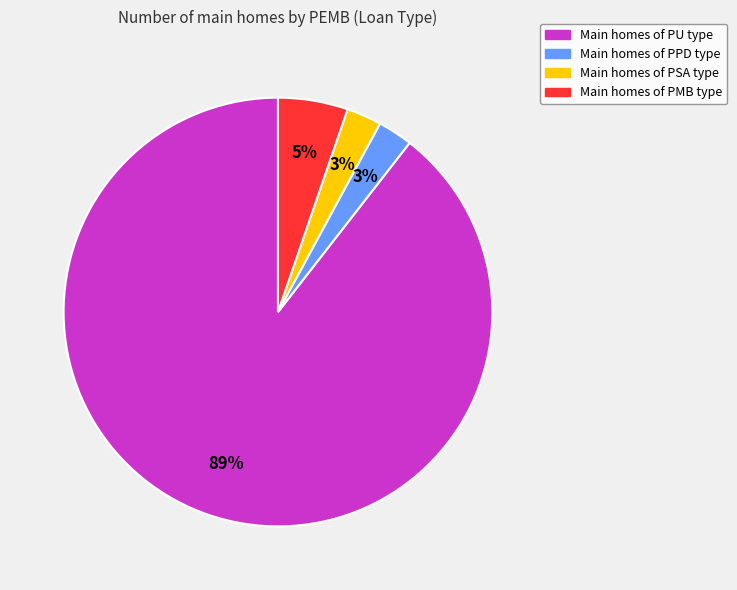

To the nearest percent, what is the average slice percentage?

25%